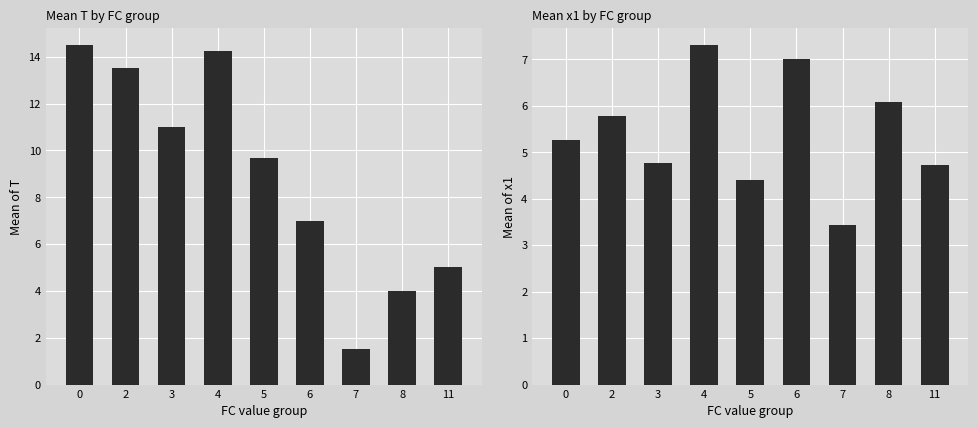

What is the difference between the maximum and minimum values in the Mean of T series?

13.0